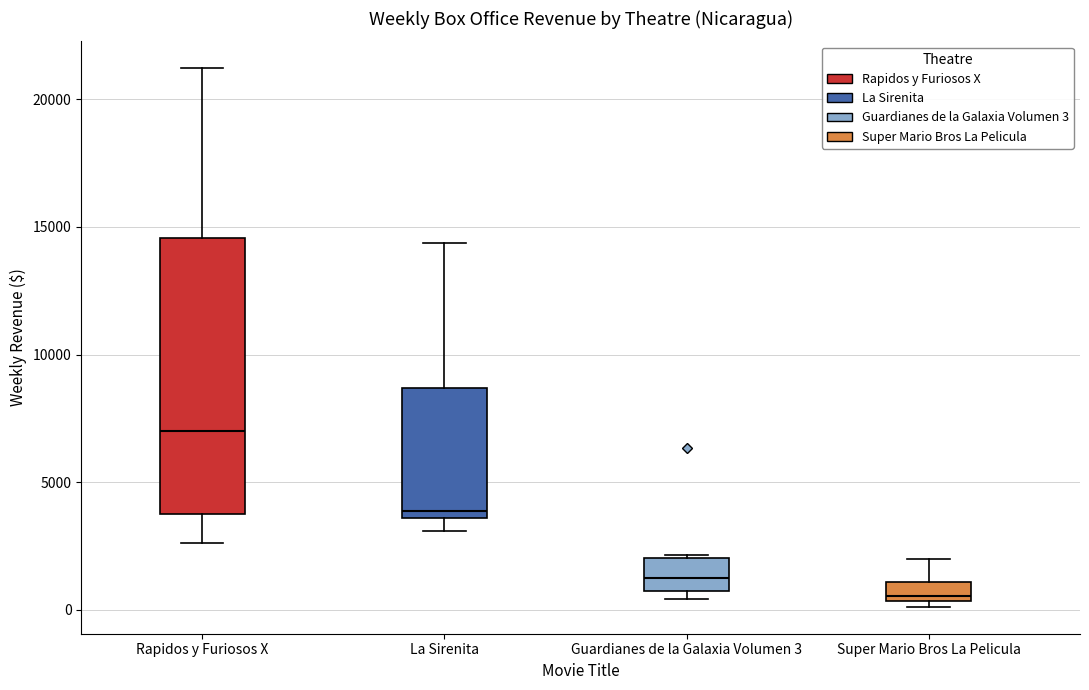

Reading left to right, read every box against the y-axis: the position of its median line, the range the box covers, and the ends of its whiskers. The values are not printed on the chart, so give them approximately, as read against the axis.

Rapidos y Furiosos X: median 7000, box 4000 to 14500, whiskers 2500 to 21000
La Sirenita: median 4000, box 3500 to 8500, whiskers 3000 to 14500
Guardianes de la Galaxia Volumen 3: median 1000, box 500 to 2000, whiskers 500 (just below the box's lower edge) to 2000
Super Mario Bros La Pelicula: median 500 (just above the box's lower edge), box 500 to 1000, whiskers 0 to 2000